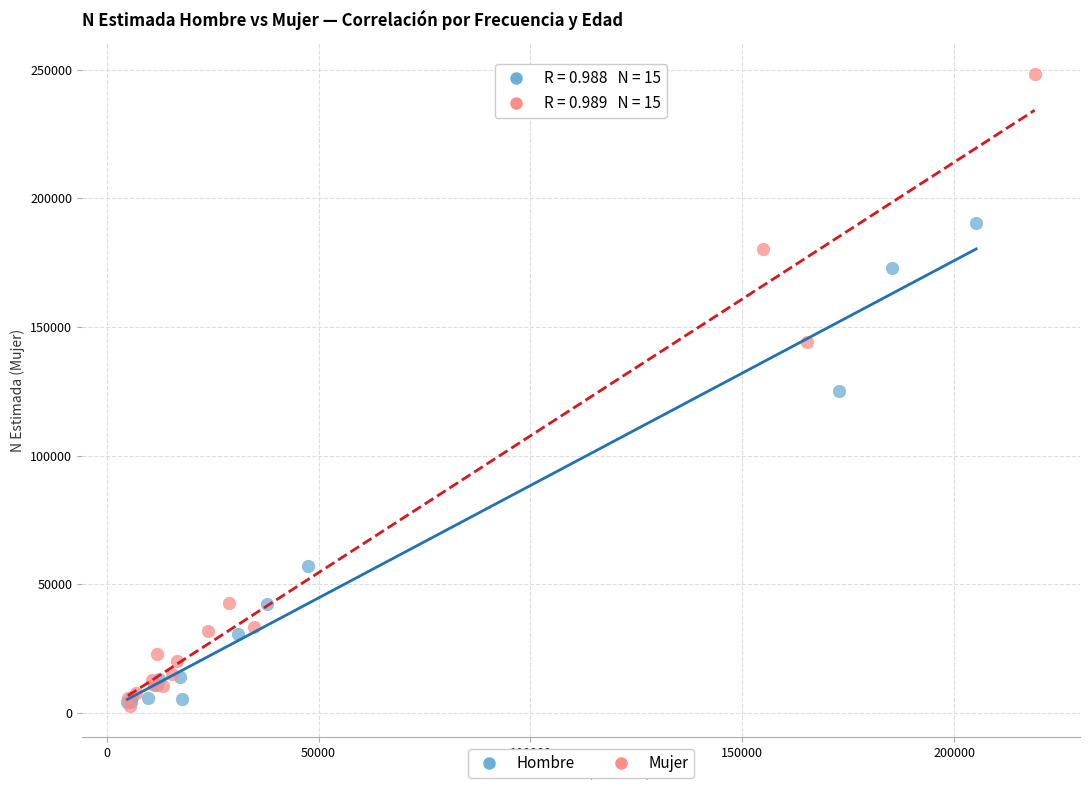

Which series has the largest Y range (max minus min)?

Mujer